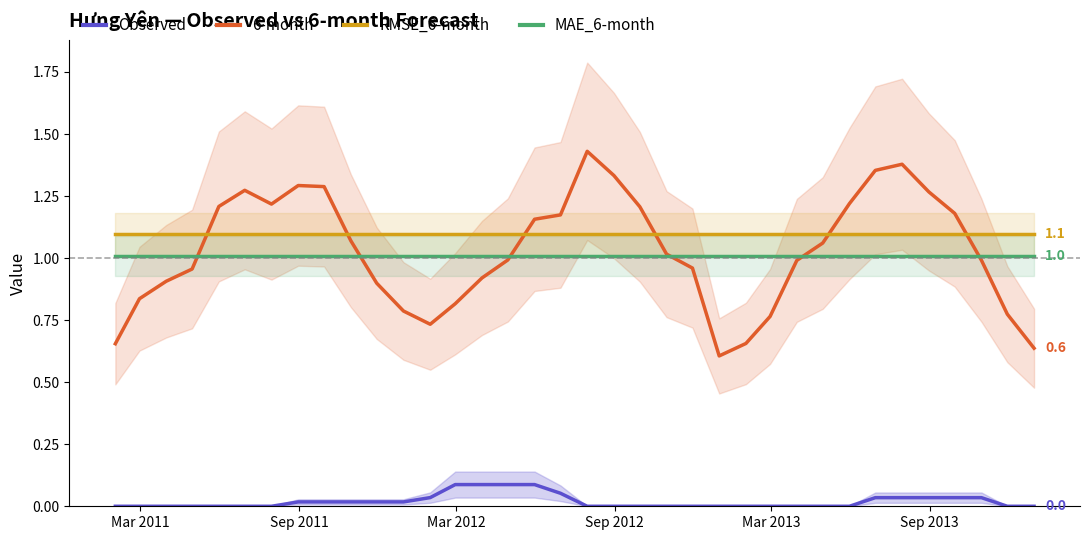

True or false: 6-month and Observed cross at least once.

False